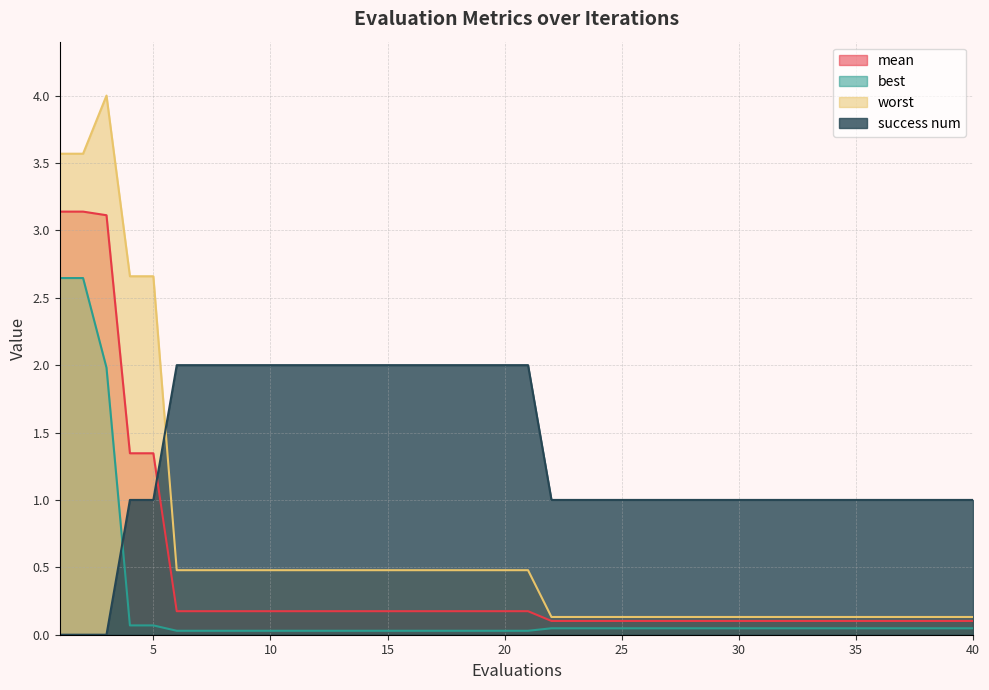

Which category has the lowest value in the success num series?

1